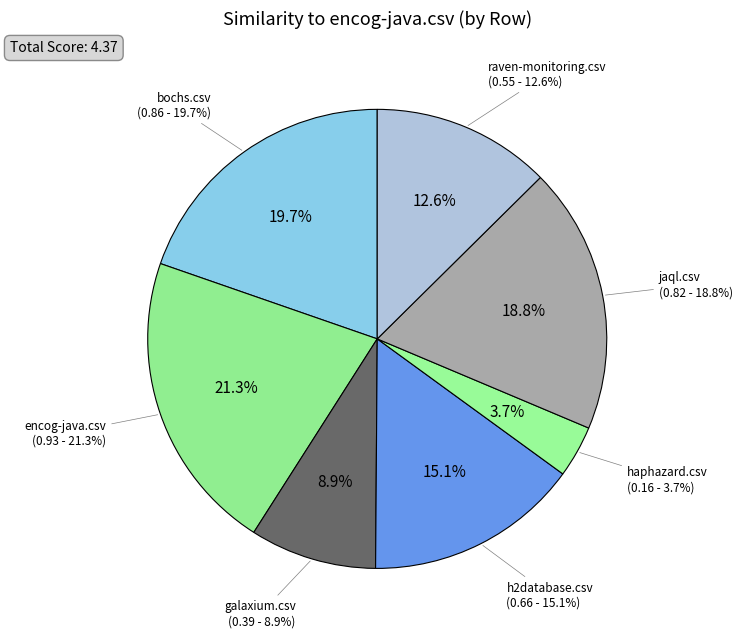

How many segments does this pie chart have?

7